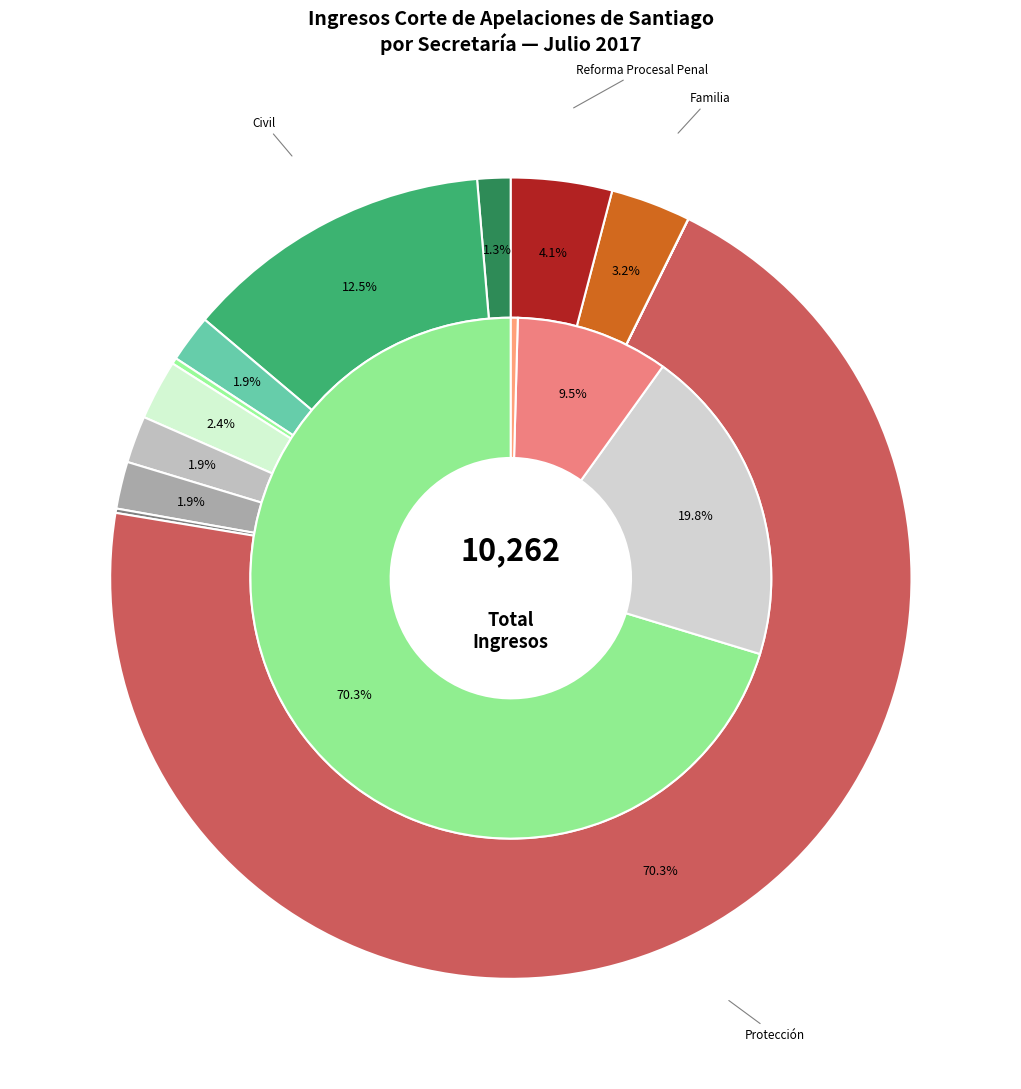

To the nearest percent, what is the difference between the Amparo and Familia slice percentages?

1%